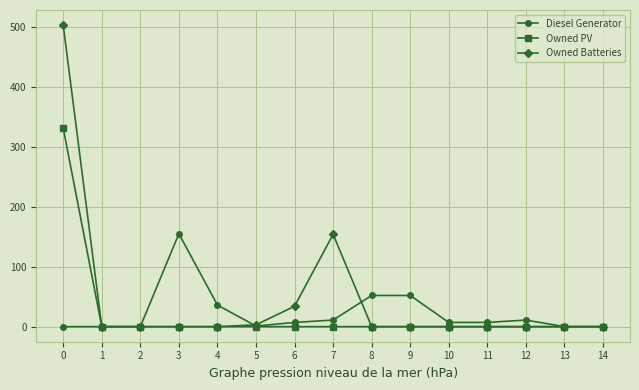

Which series has the largest total across all categories?

Owned Batteries